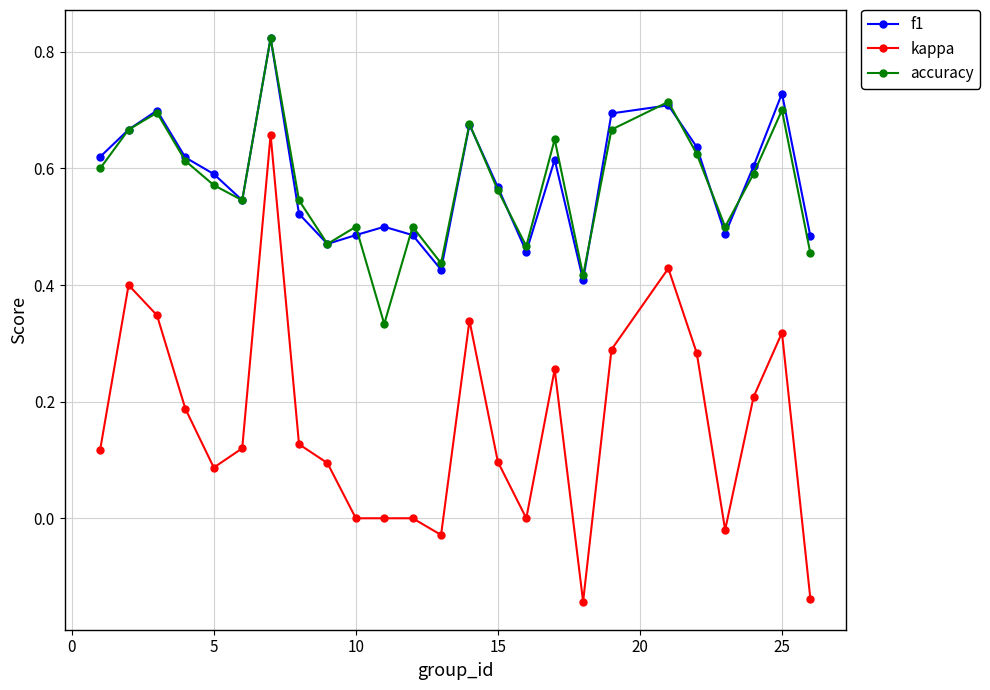

What are all the series names shown in the legend?

f1, kappa, accuracy